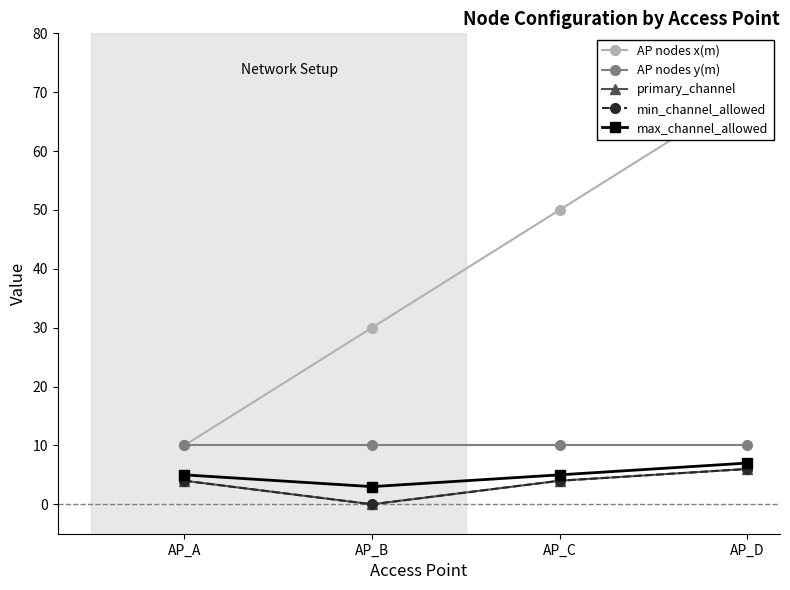

What is the value of the AP nodes x(m) point at the 4th from the left?

70